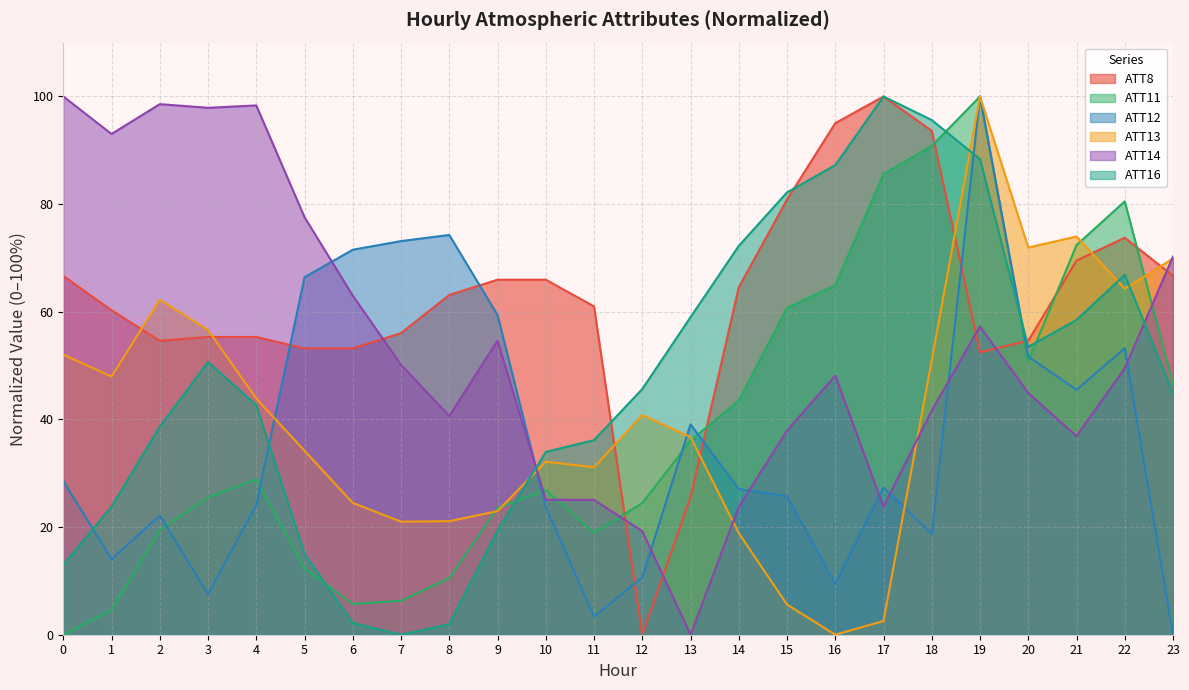

Which series ends up on top after the final intersection of ATT11 and ATT14?

ATT14